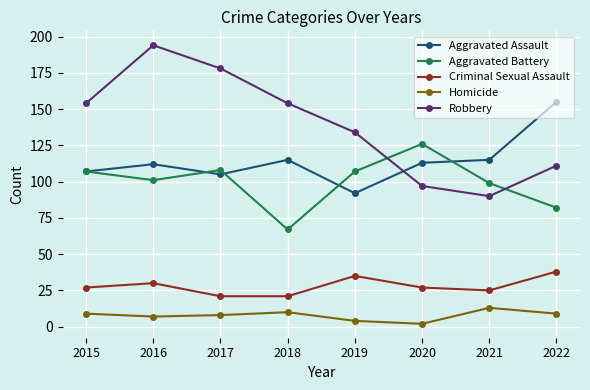

What is the average value of the Aggravated Assault series?

114